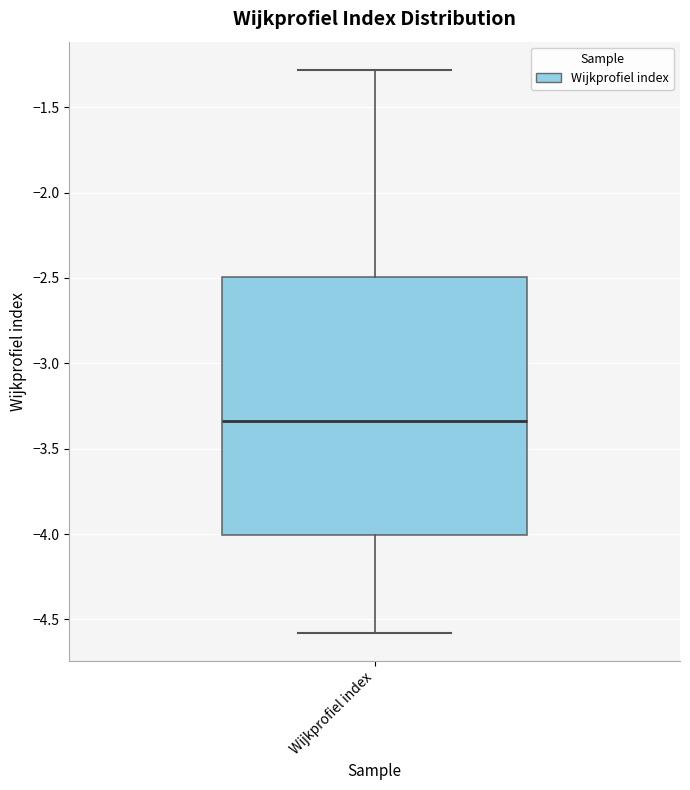

Transcribe this box plot: give where the median line is, the range the box spans, and where the two whiskers end, as read against the y-axis. The values are not printed on the chart, so give them approximately, as read against the axis.

median -3.35, box -4.00 to -2.50, whiskers -4.60 to -1.30